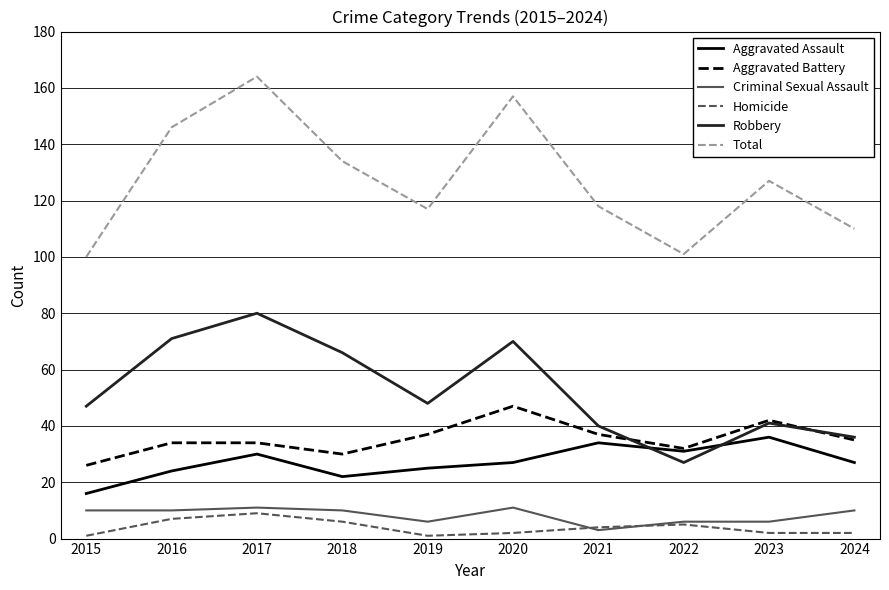

What is the difference between the highest and lowest values at 2016?

139